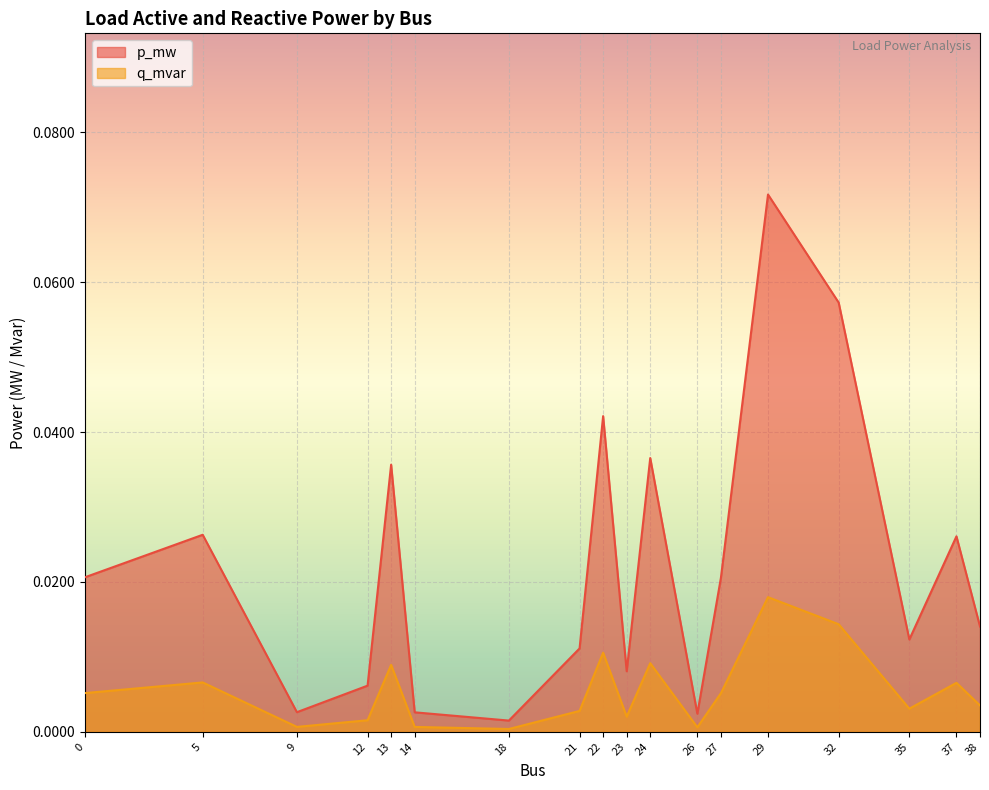

How many categories are shown in the chart?

18